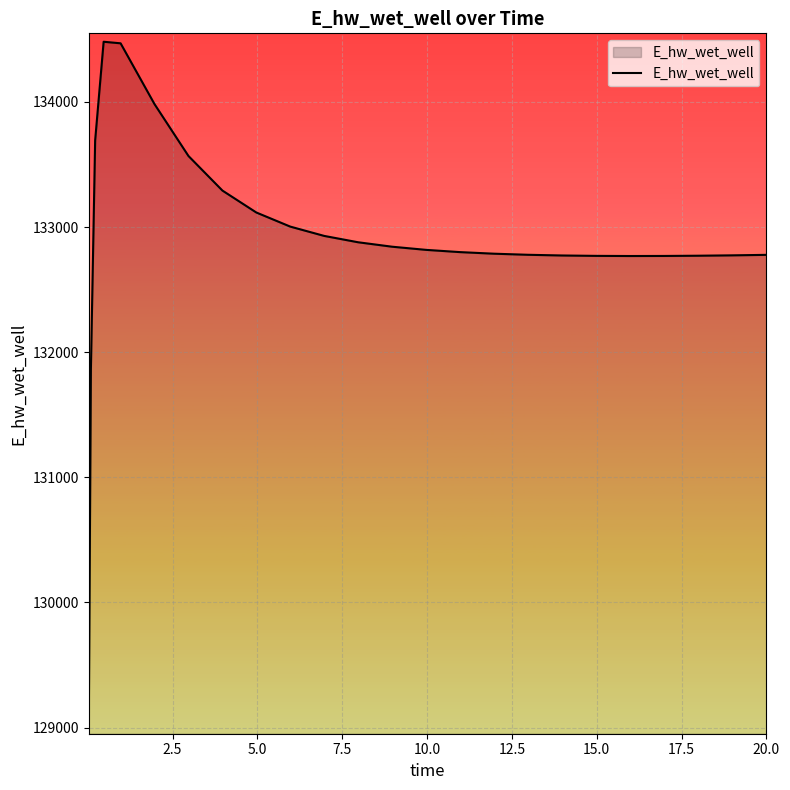

What is the difference between the maximum and minimum values?

5465.7